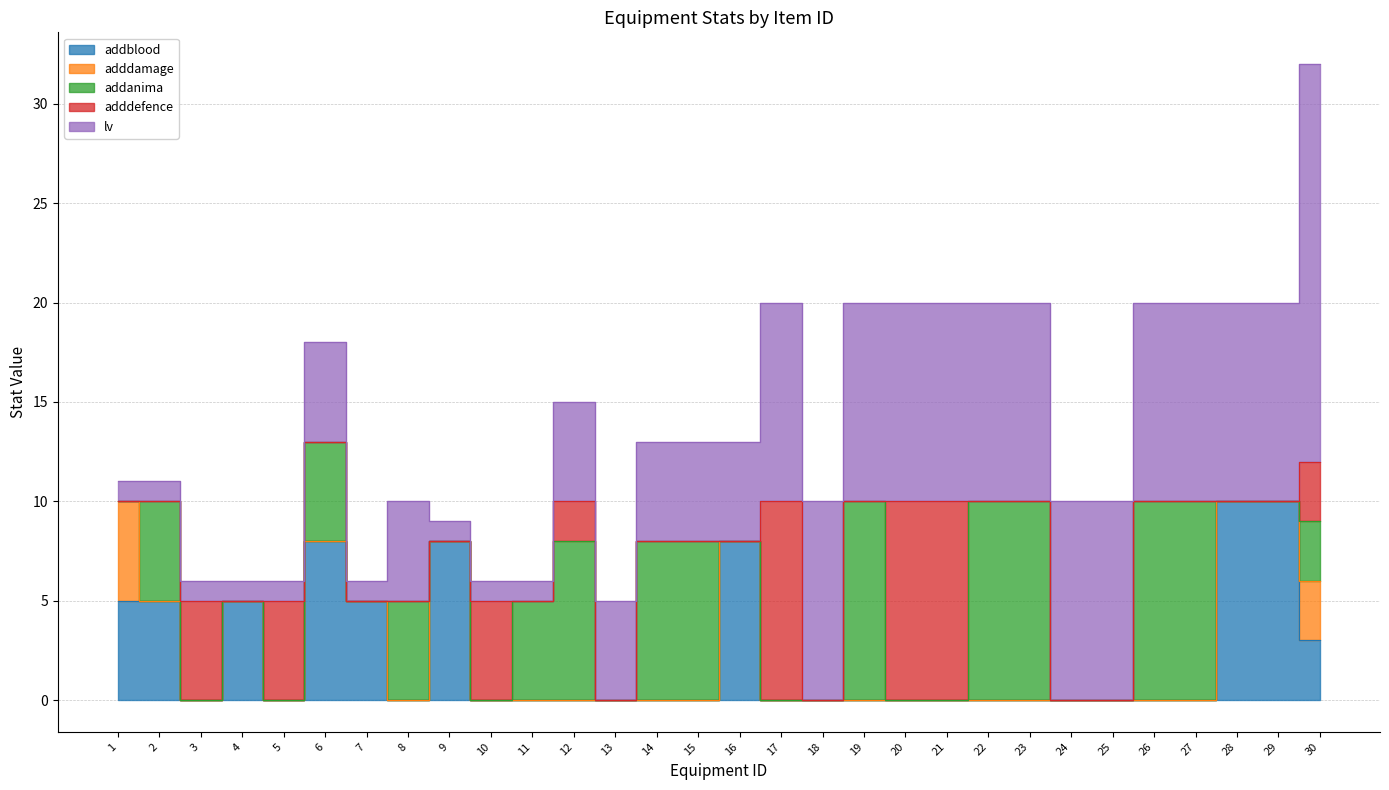

Which series has the largest total across all categories?

lv